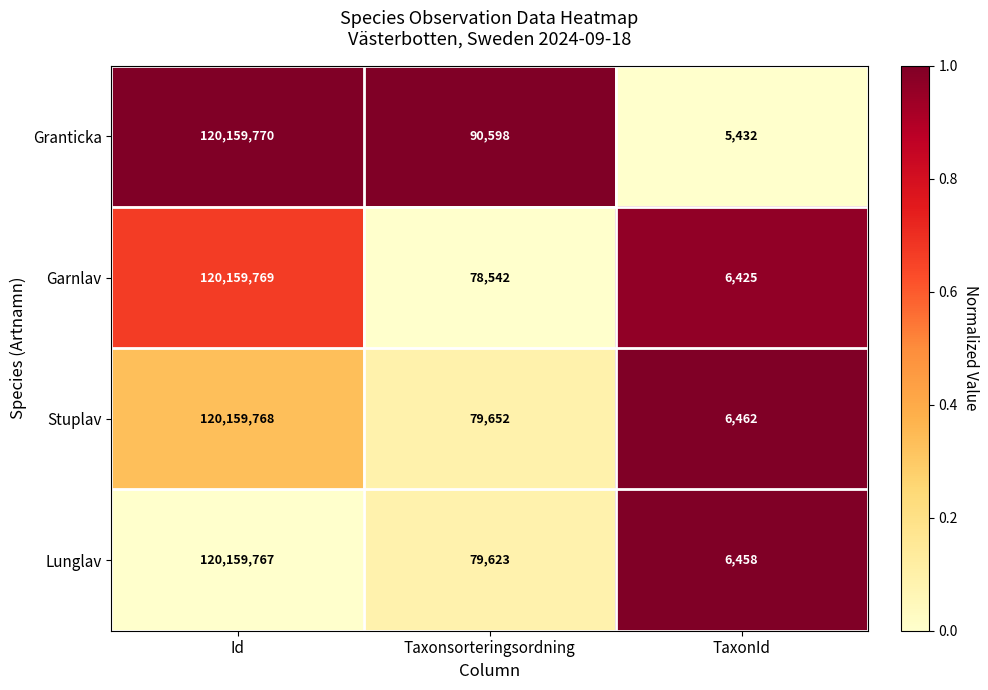

What is the greatest value displayed?

120159770